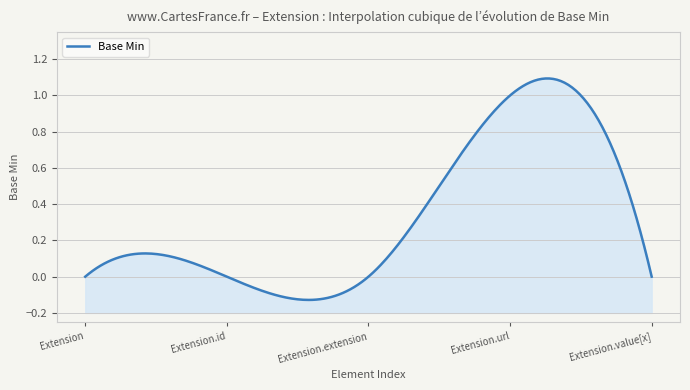

Count the number of data series in this chart.

1